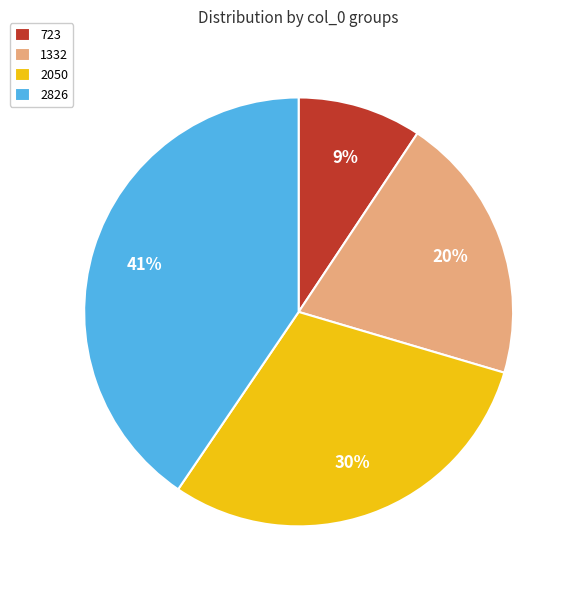

Does any single category account for the majority?

No